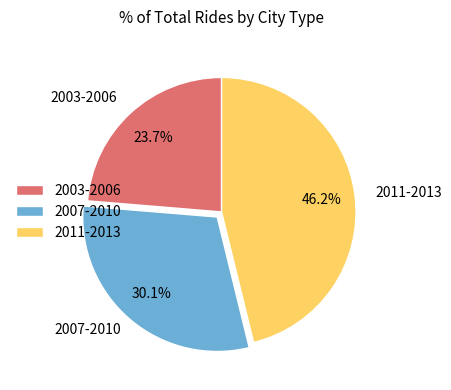

Combined, what portion of the pie is 2003-2006 and 2011-2013?

69.9%